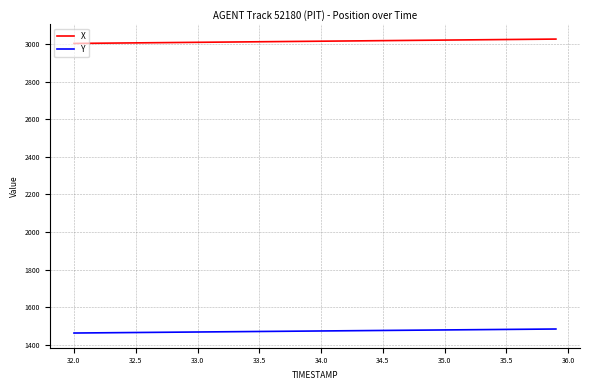

True or false: Y and X cross at least once.

False